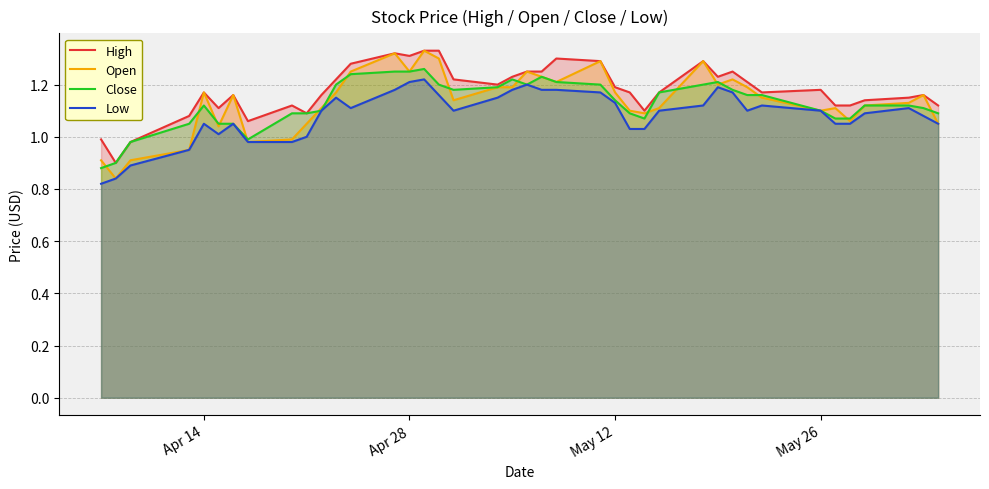

At how many categories does at least one series exceed 0?

40